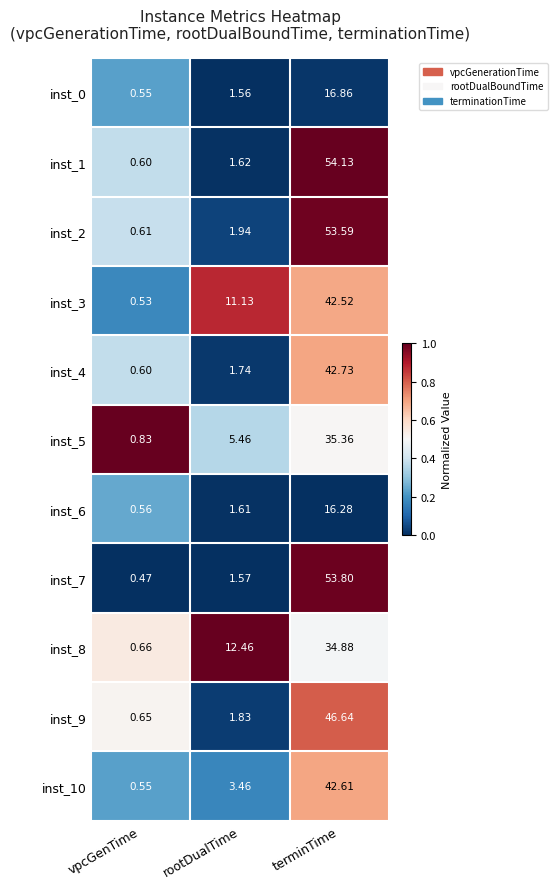

Is the value of inst_0 at rootDualTime greater than the value of inst_4 at terminTime?

No